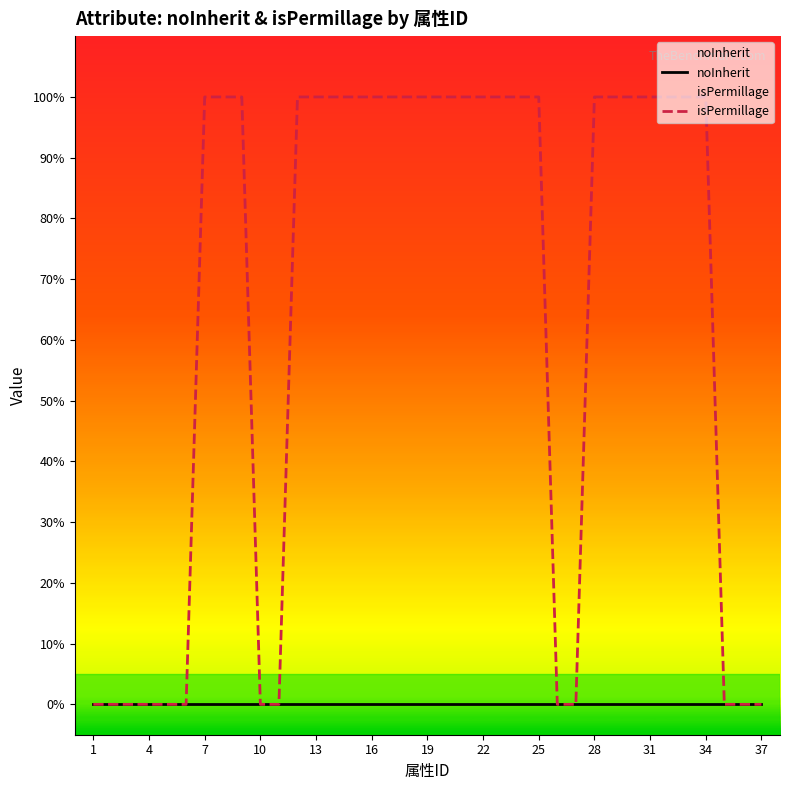

Reading left to right, list all the values displayed in this chart.

noInherit: 0	0	0	0	0	0	0	0	0	0	0	0	0	0	0	0	0	0	0	0	0	0	0	0	0	0	0	0	0	0	0	0	0	0	0	0	0
isPermillage: 0	0	0	0	0	0	1	1	1	0	0	1	1	1	1	1	1	1	1	1	1	1	1	1	1	0	0	1	1	1	1	1	1	1	0	0	0